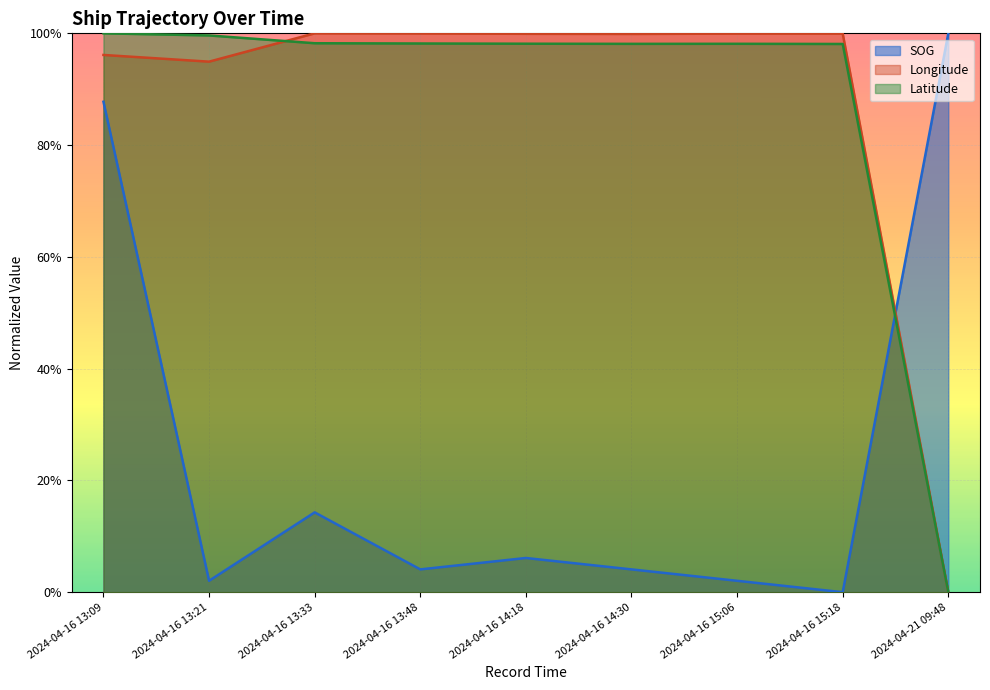

Between which two adjacent categories do Longitude and Latitude first intersect?

2024-04-16 13:21 and 2024-04-16 13:33